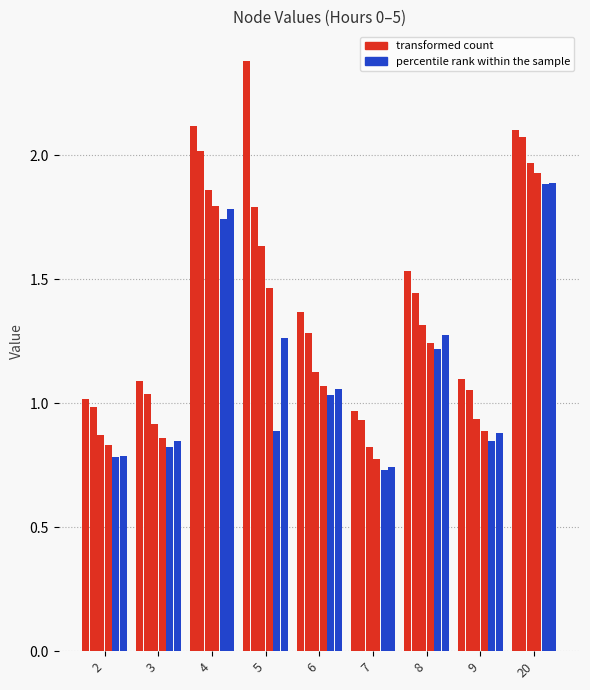

What is the maximum value shown in the chart?

2.4